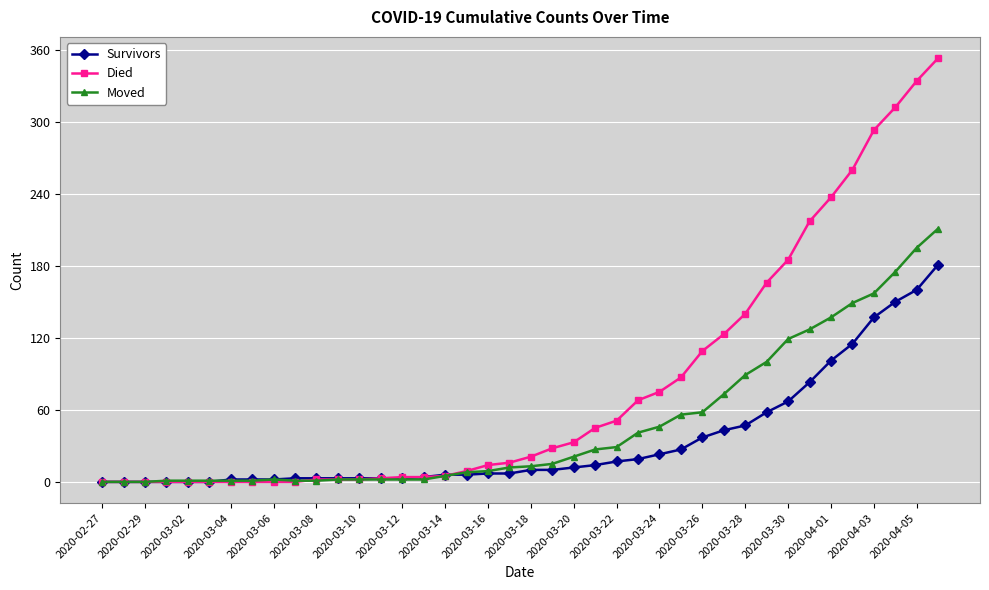

Which series has the largest range (max minus min)?

Died